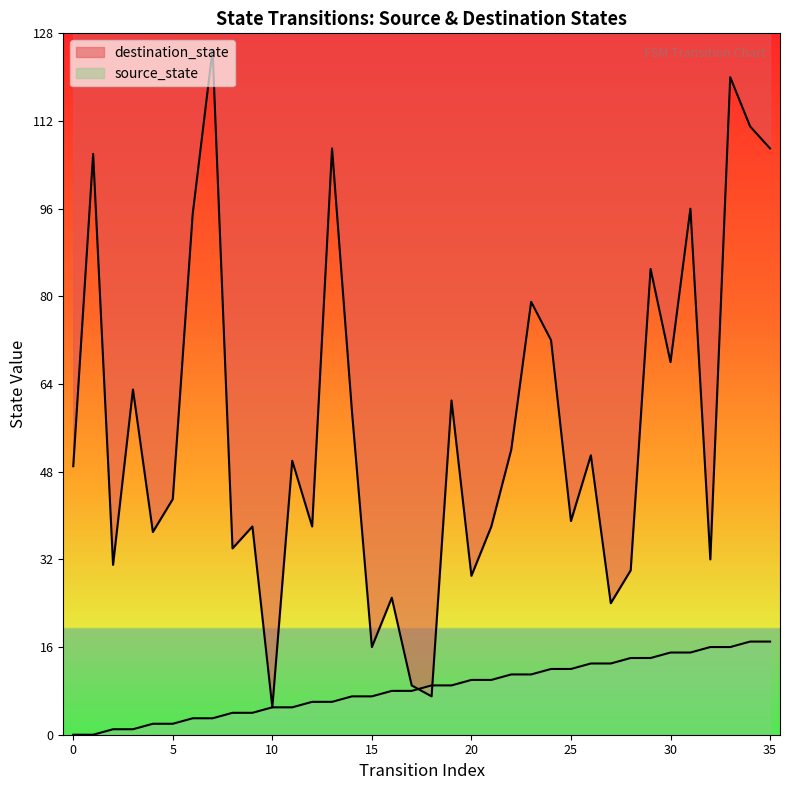

Which series ends up on top after the final intersection of source_state and destination_state?

destination_state